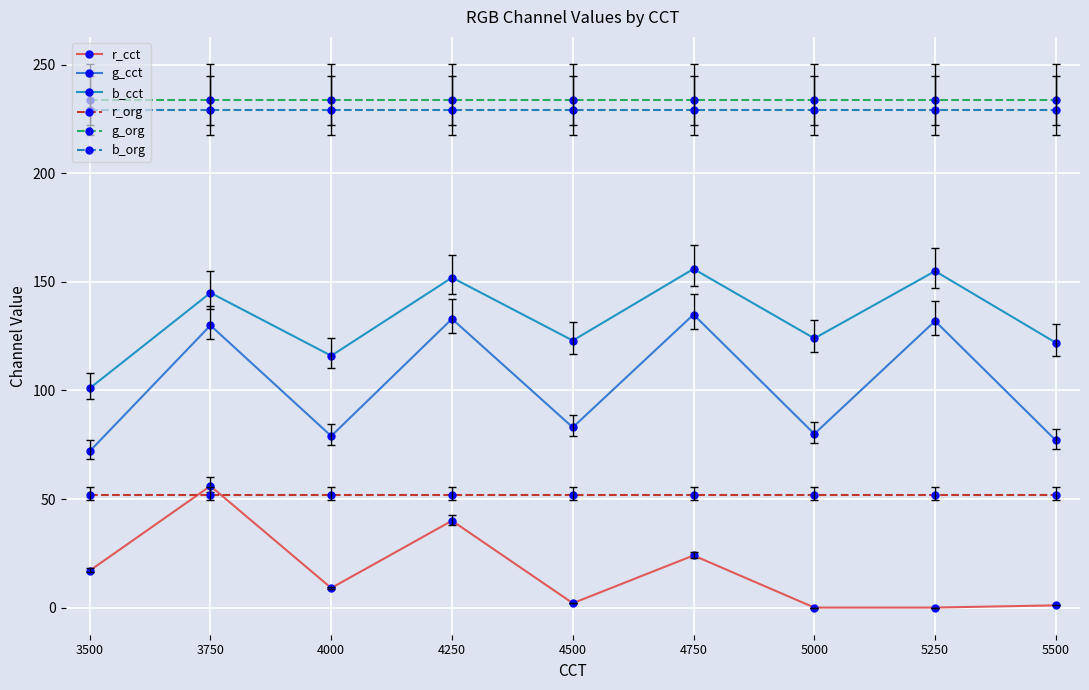

Does the chart display data point markers on the line(s)?

Yes